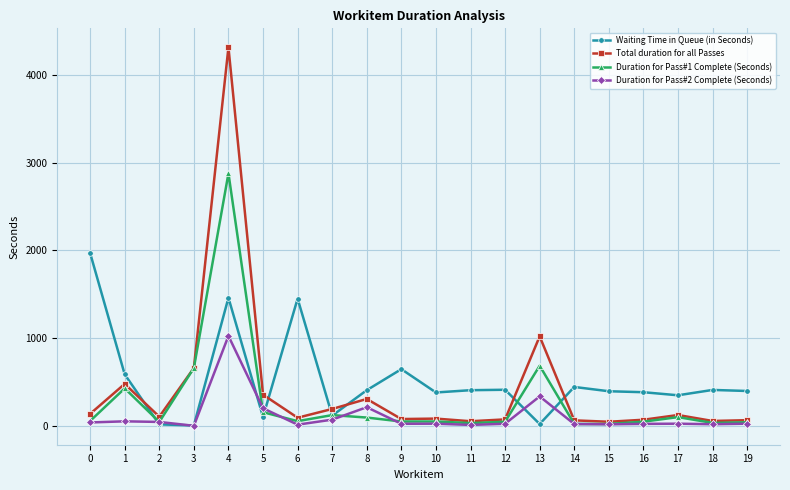

How many lines are shown in the chart?

4